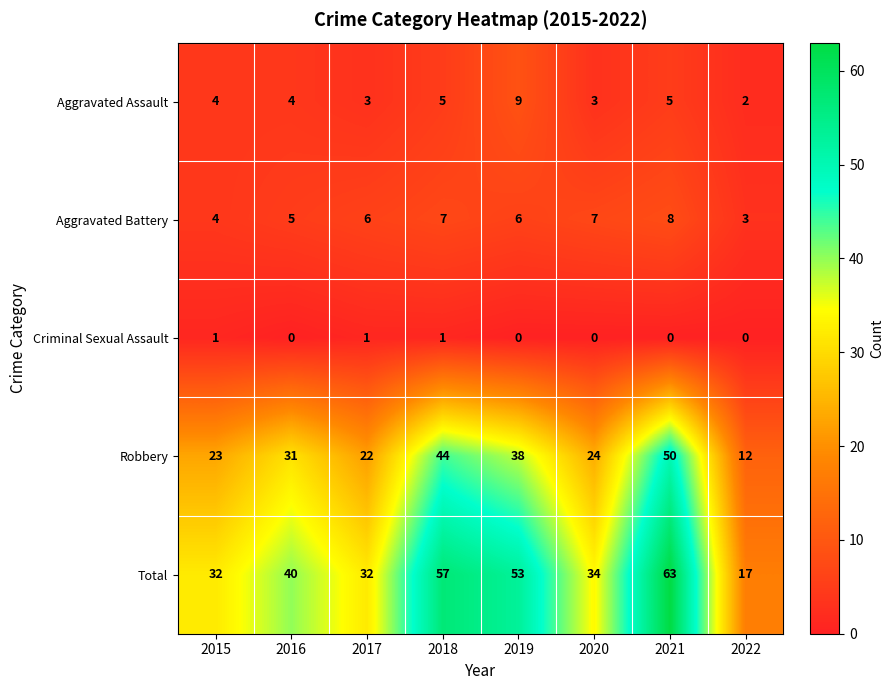

Which category has the highest value in the Aggravated Assault series?

2019